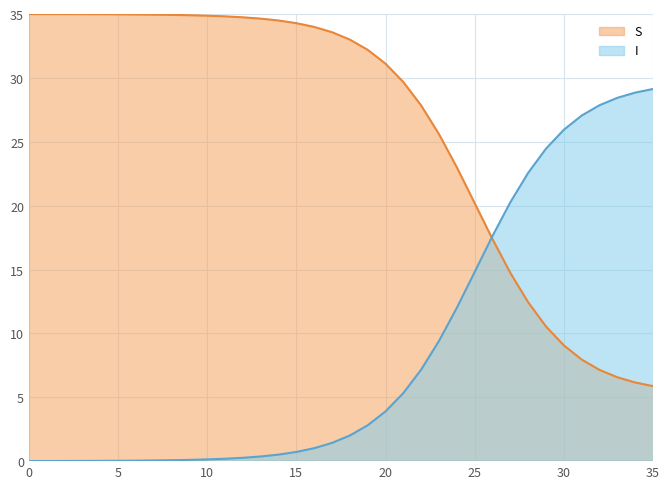

List the labels in order of I value, smallest first.

0, 1, 2, 3, 4, 5, 6, 7, 8, 9, 10, 11, 12, 13, 14, 15, 16, 17, 18, 19, 20, 21, 22, 23, 24, 25, 26, 27, 28, 29, 30, 31, 32, 33, 34, 35, 36, 37, 38, 39